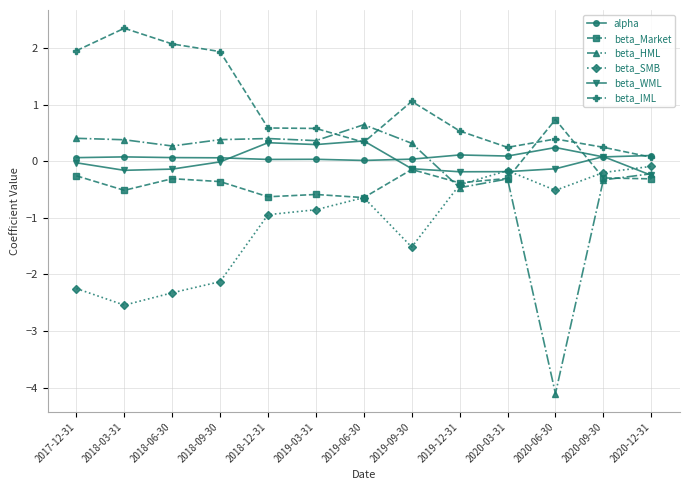

Which series changed the most between 2019-09-30 and 2020-06-30?

beta_HML